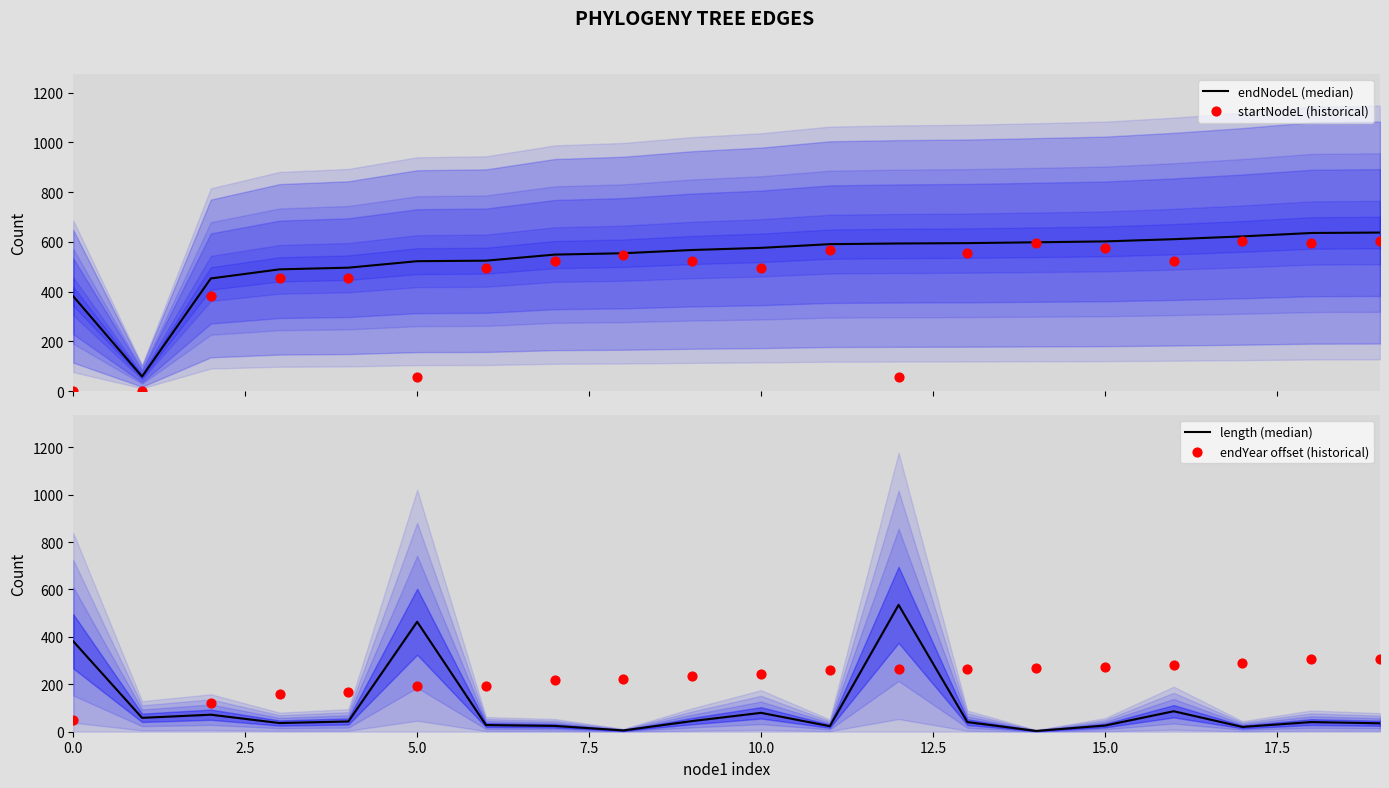

At which category is the sum across all series the highest?

19